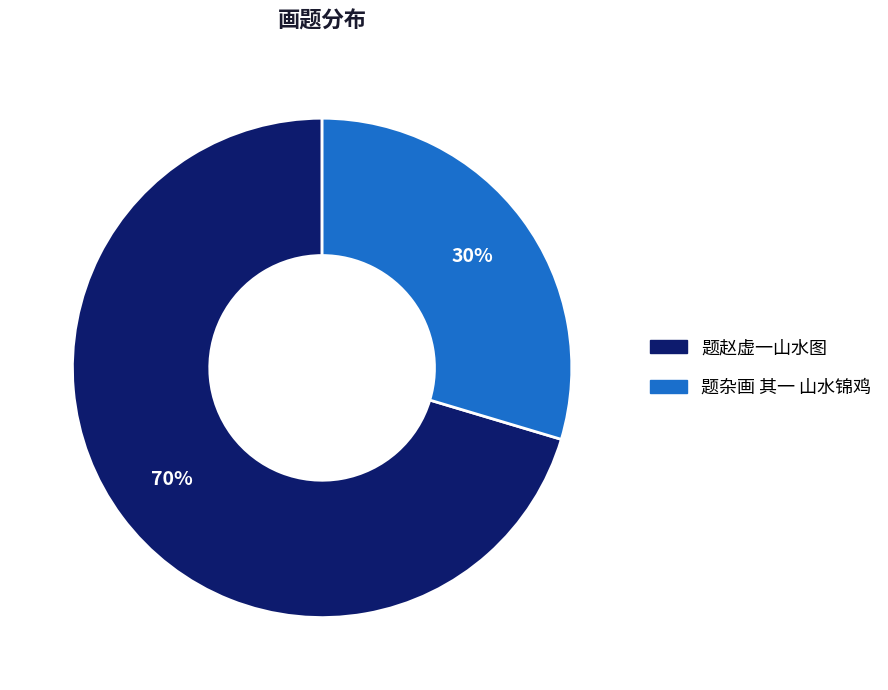

Which has a higher value, 题杂画 其一 山水锦鸡 or 题赵虚一山水图?

题赵虚一山水图